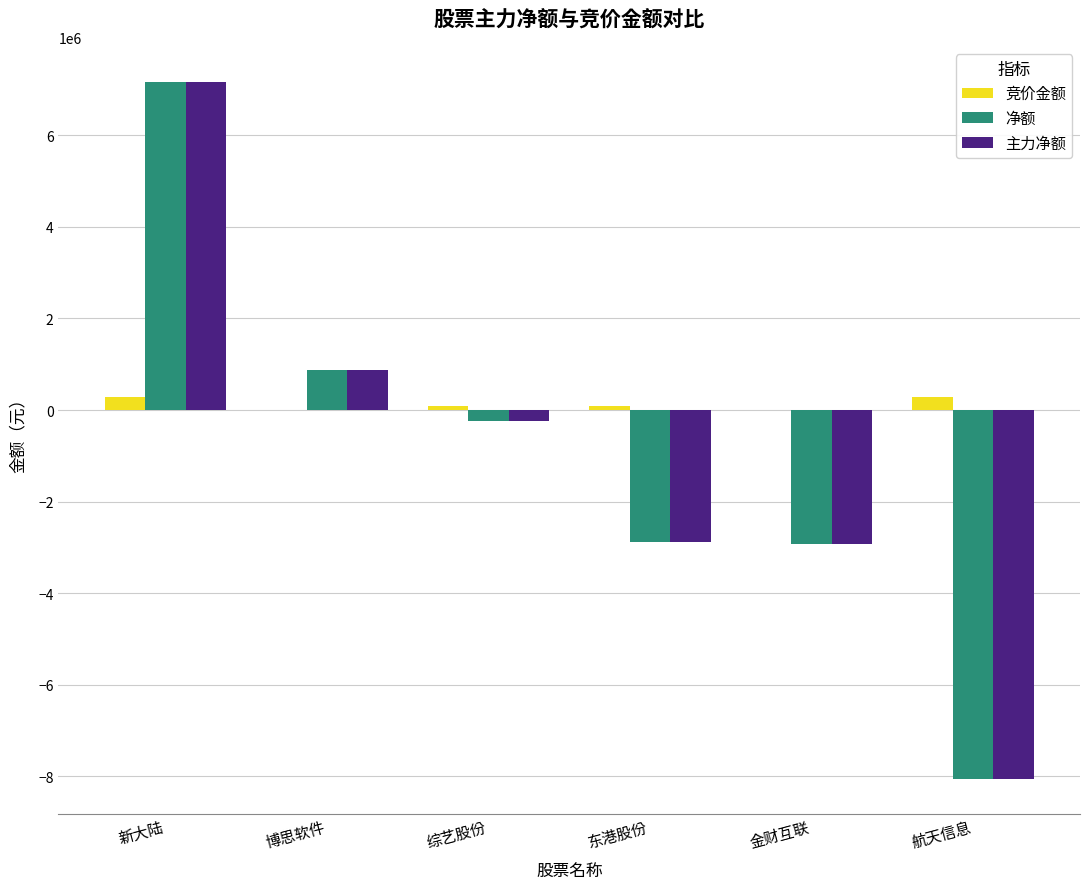

What are all the series names shown in the legend?

竞价金额, 净额, 主力净额